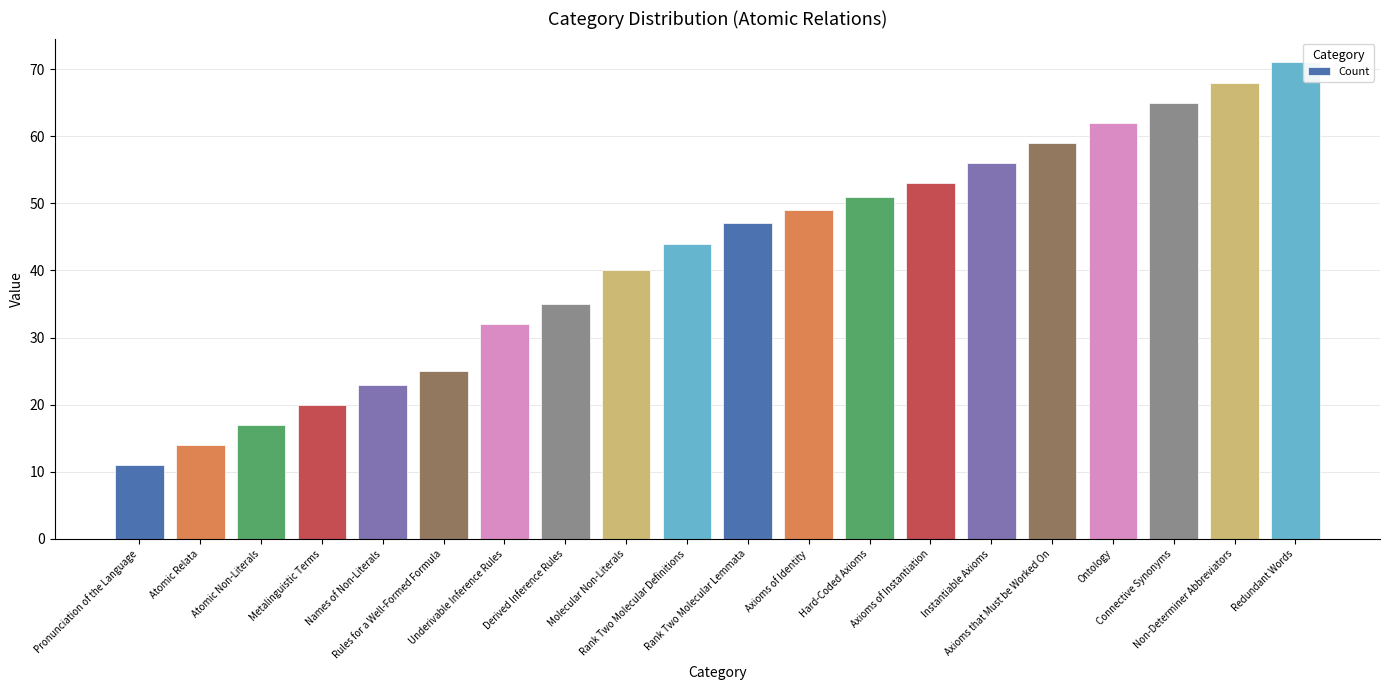

Are the bars horizontal?

No